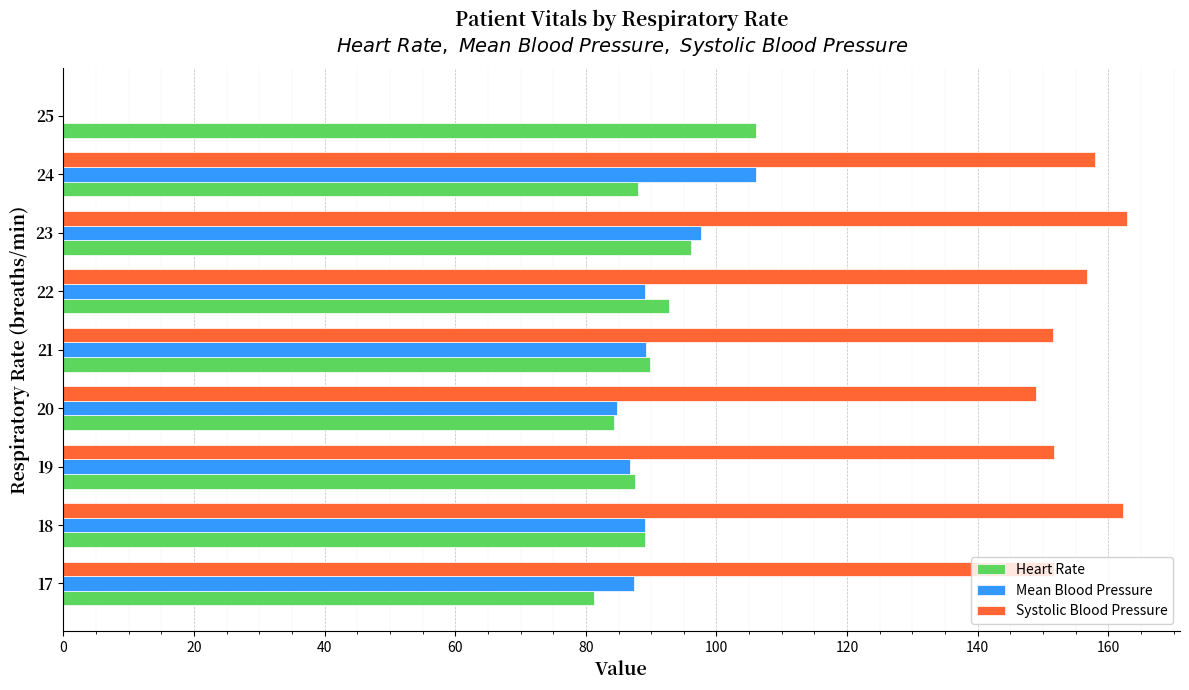

What is the sum of all Systolic Blood Pressure values?

1243.6